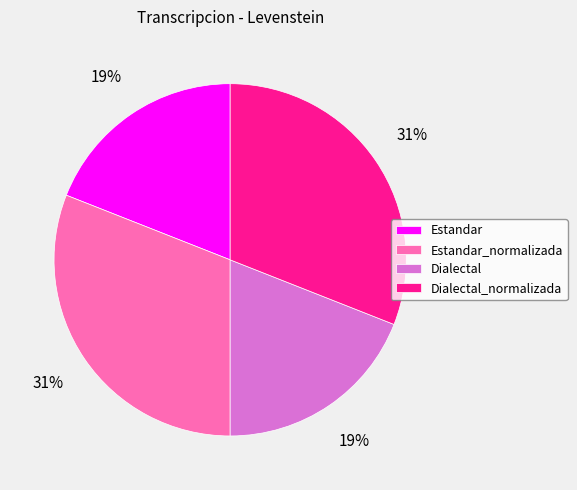

What percentage is the Dialectal slice, to the nearest percent?

19%